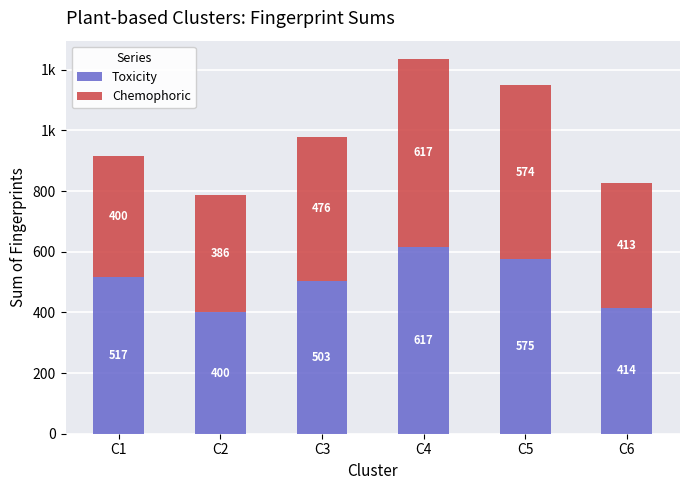

What are all the series names shown in the legend?

Toxicity, Chemophoric